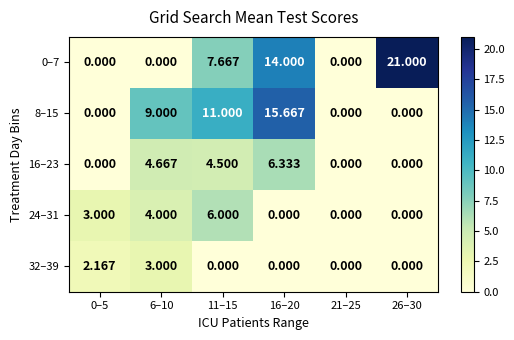

At which category is the sum across all series the highest?

16–20